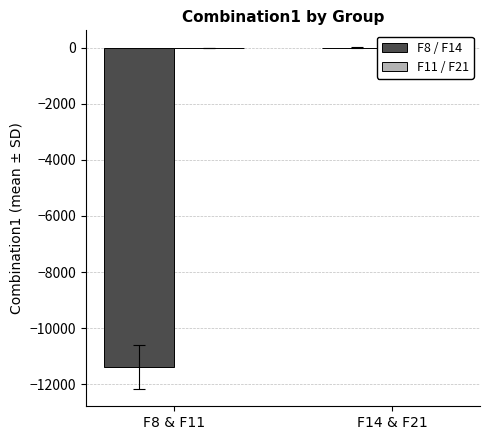

At which label does F11 / F21 reach its peak?

F8 & F11